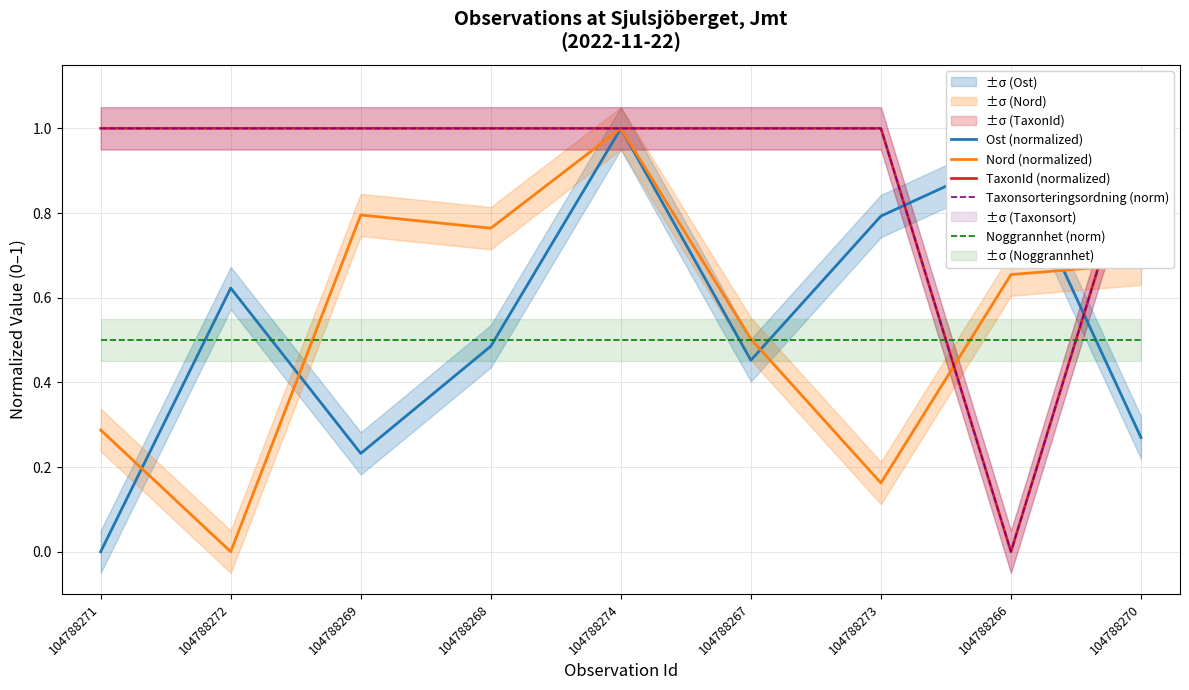

Where is TaxonId (normalized) nearest to the value 0?

104788266